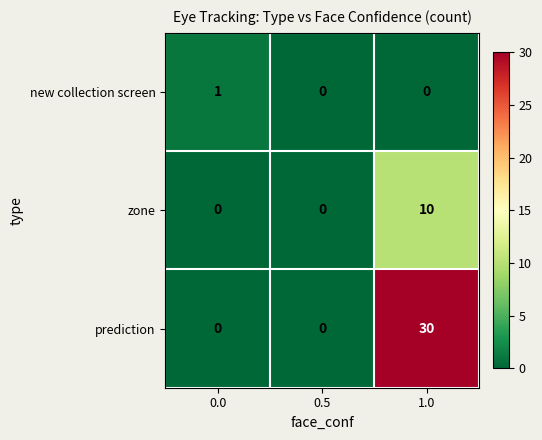

At which category is the sum across all series the highest?

1.0